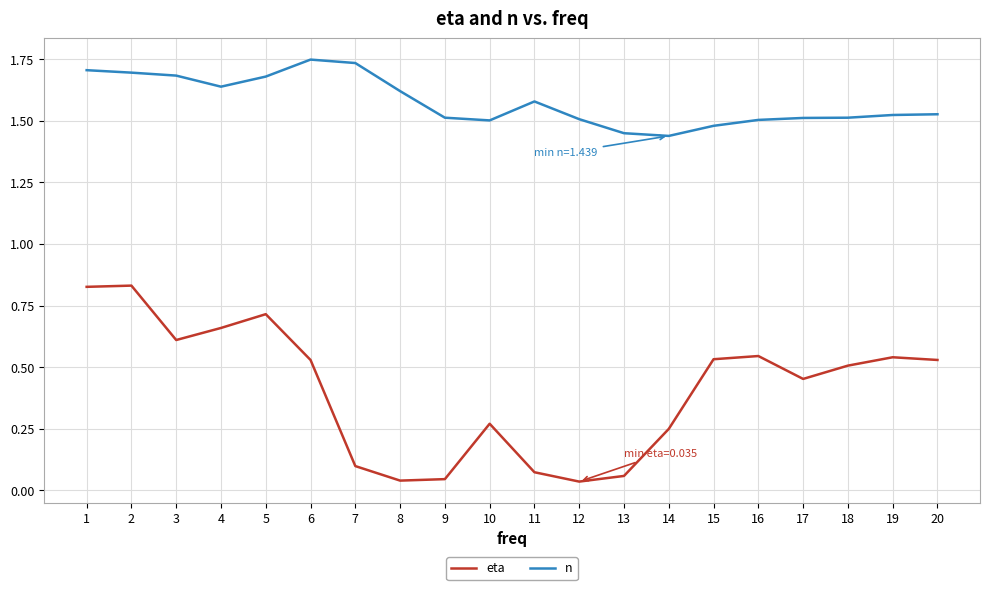

Between 6 and 8, which series saw the biggest shift?

eta